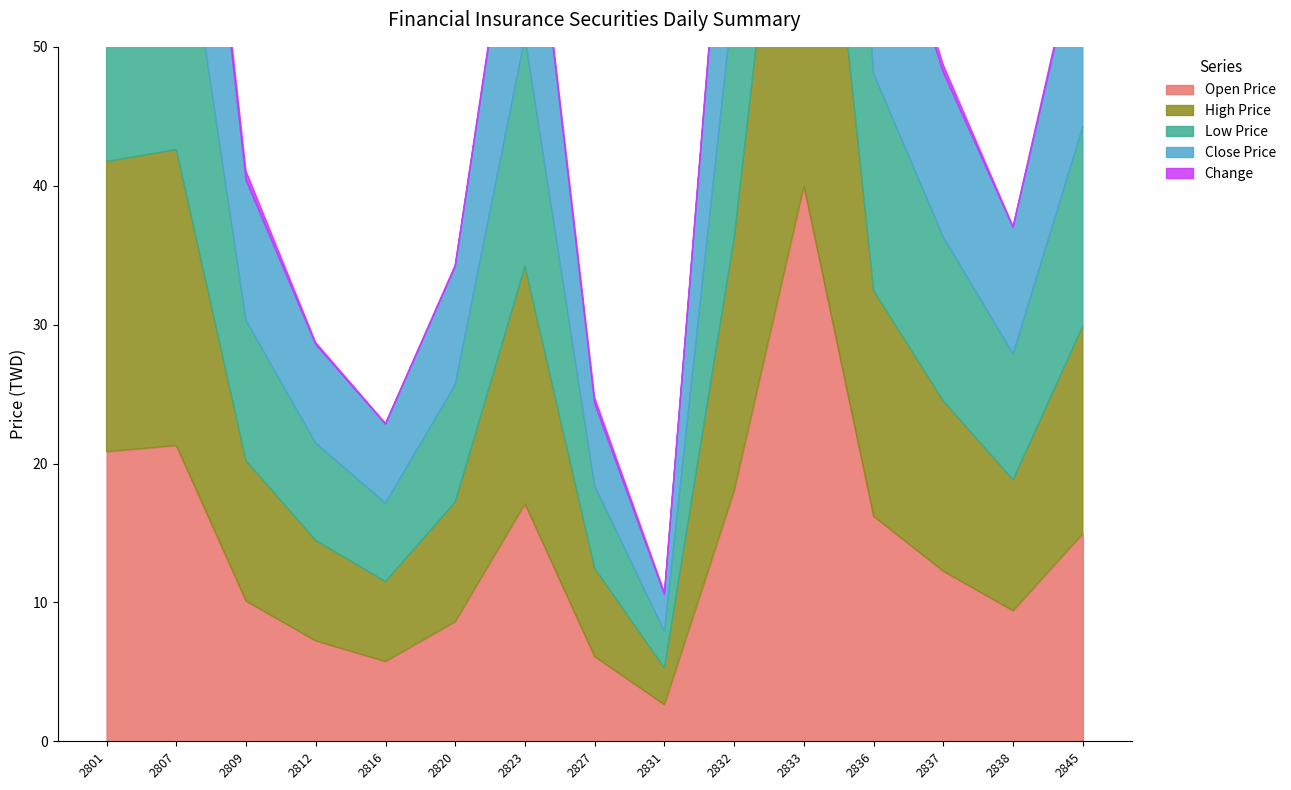

What is the value of the Change point at the 7th from the left?

0.5